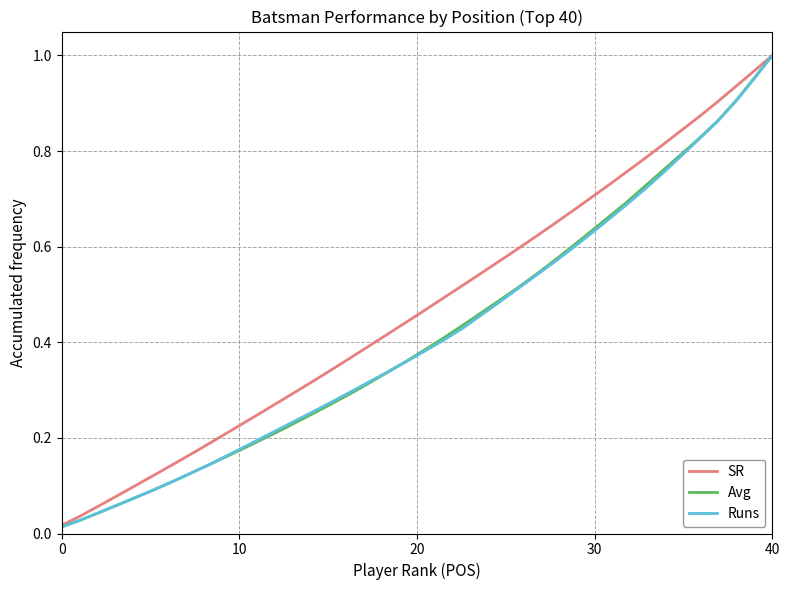

Which series has the largest total across all categories?

SR